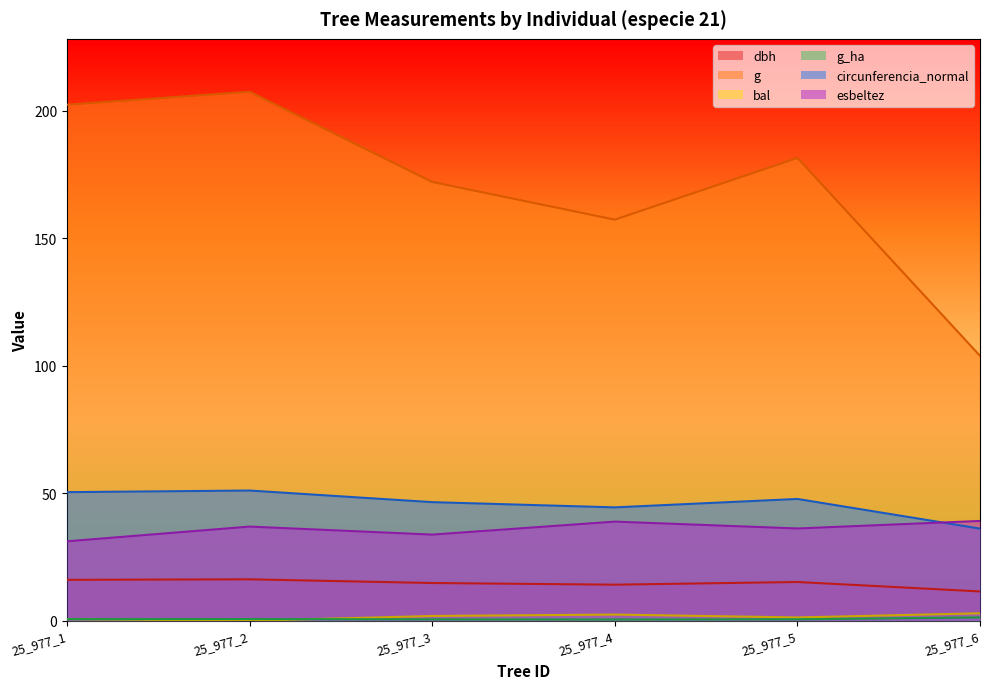

How many interior local peaks does the bal series have?

1